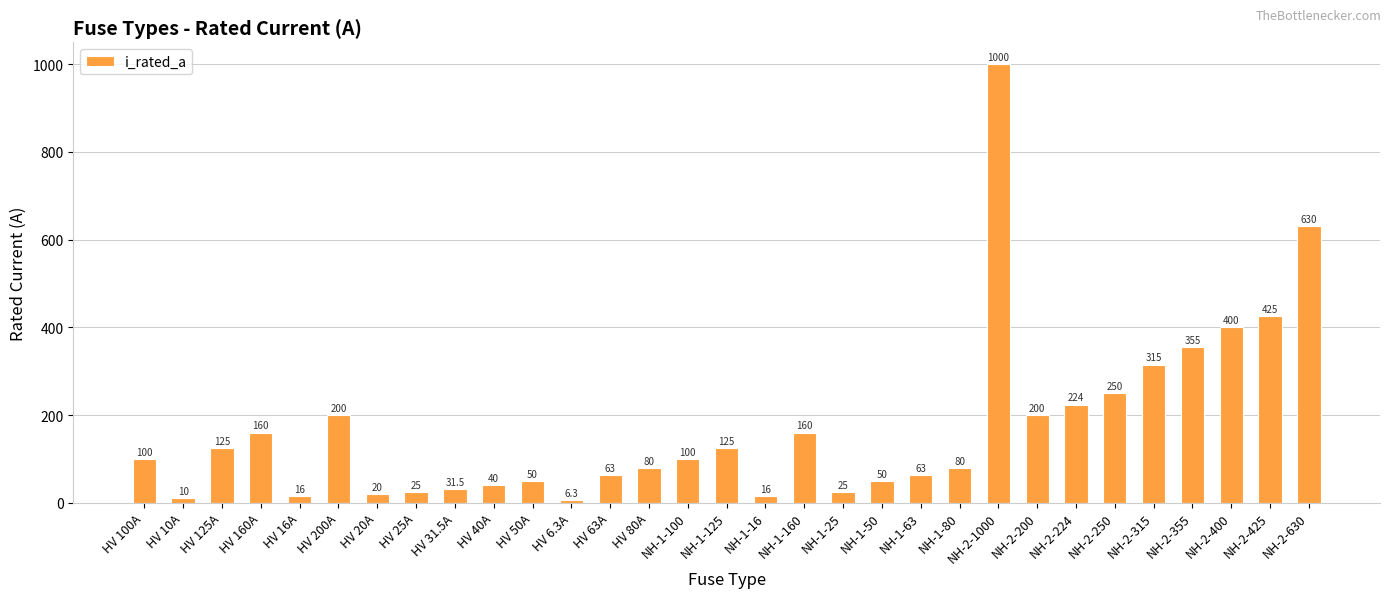

Where is the data nearest to the value 503?

NH-2-425